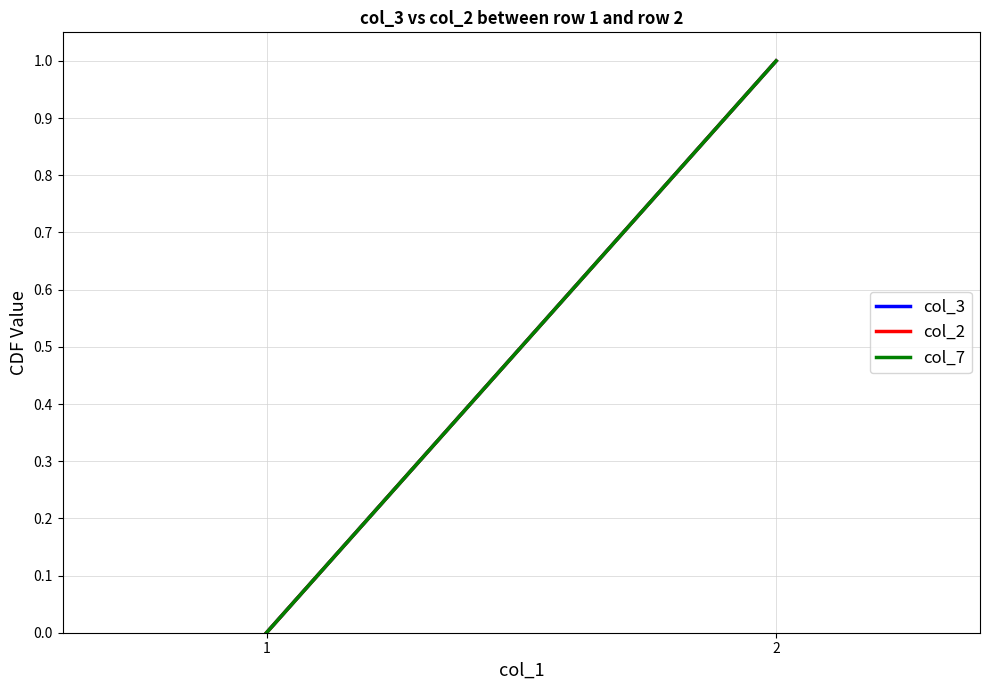

Count the col_7 values in the range 0 to 1.

2